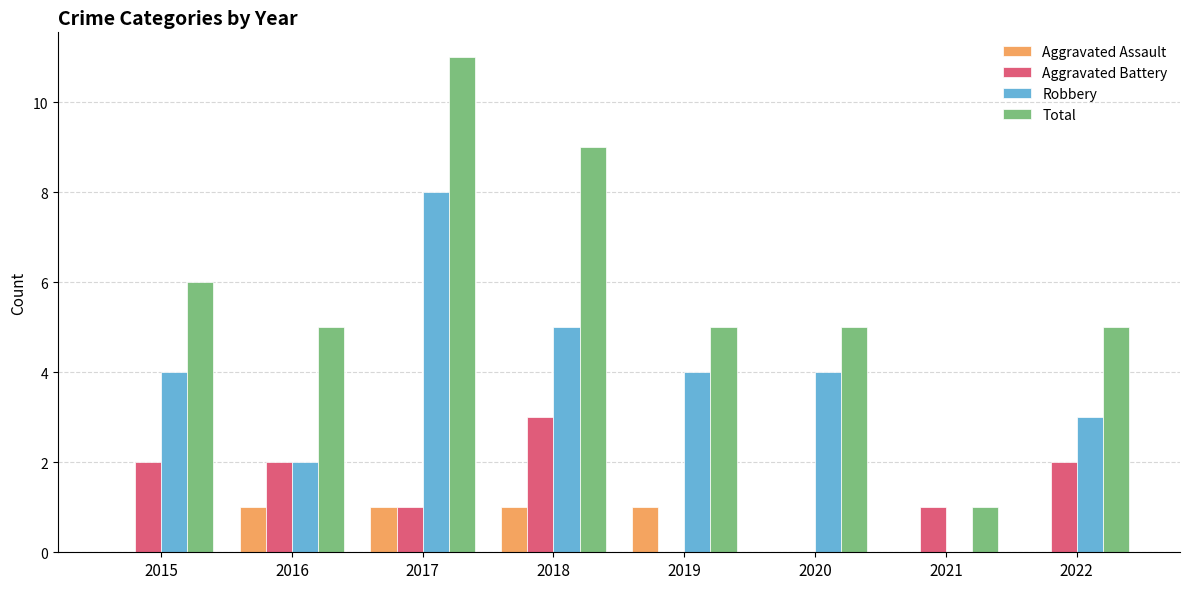

Between 2015 and 2016, which series saw the biggest shift?

Robbery